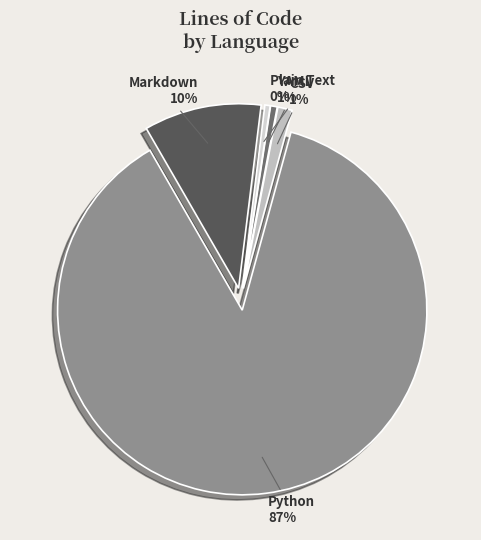

What is the ratio of the value at CSV to the value at Markdown?

0.1